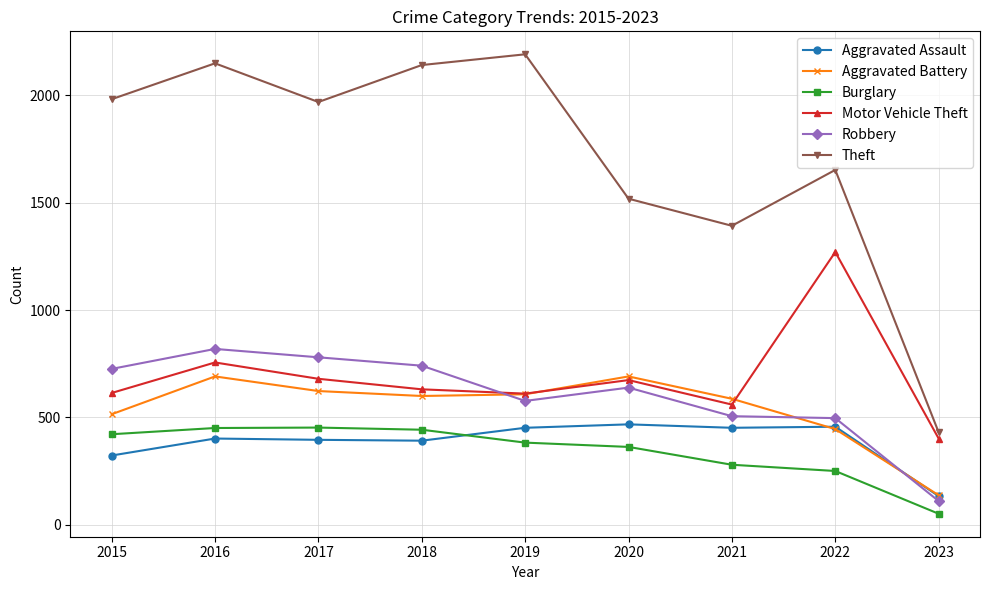

What is the value of the Aggravated Battery point at the 9th from the left?

138